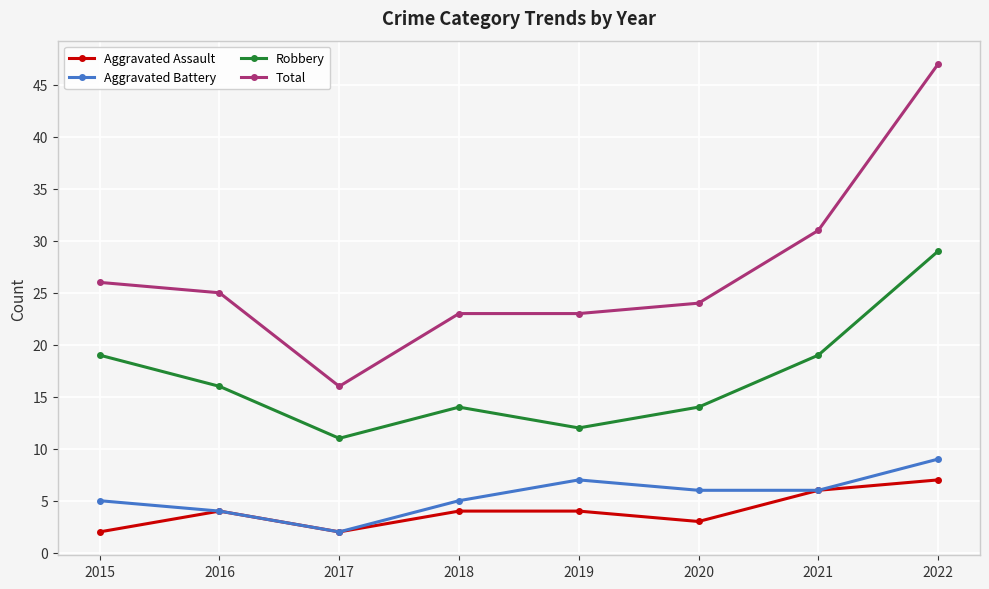

What is the difference between the maximum and minimum values in the Robbery series?

18